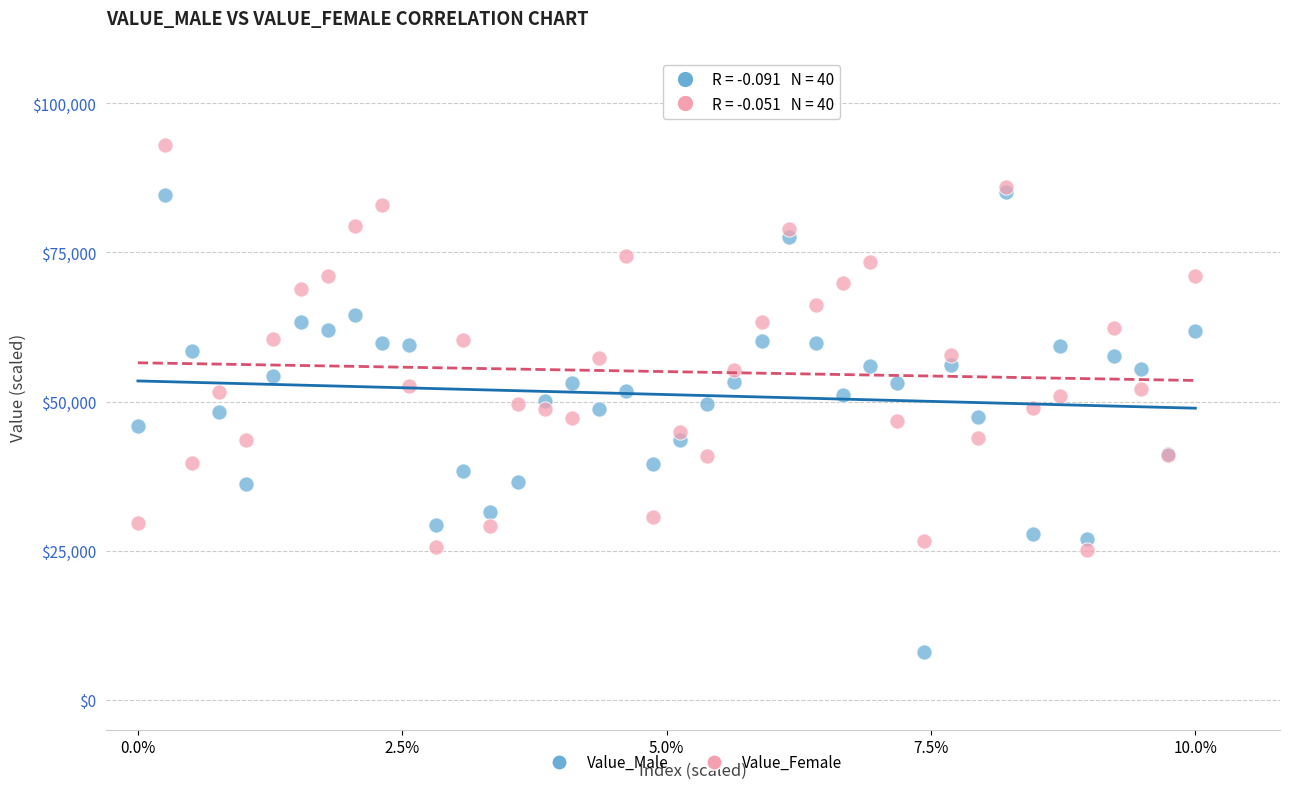

Which series contains the lowest Y value?

Value_Male